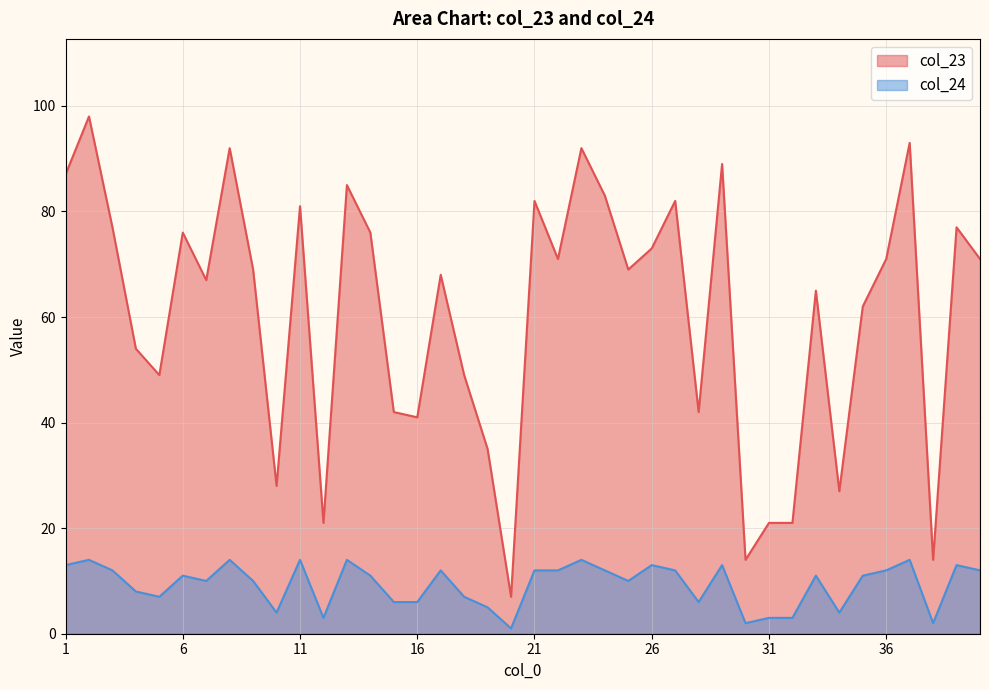

Rank the series by their average value, from lowest to highest.

col_24, col_23